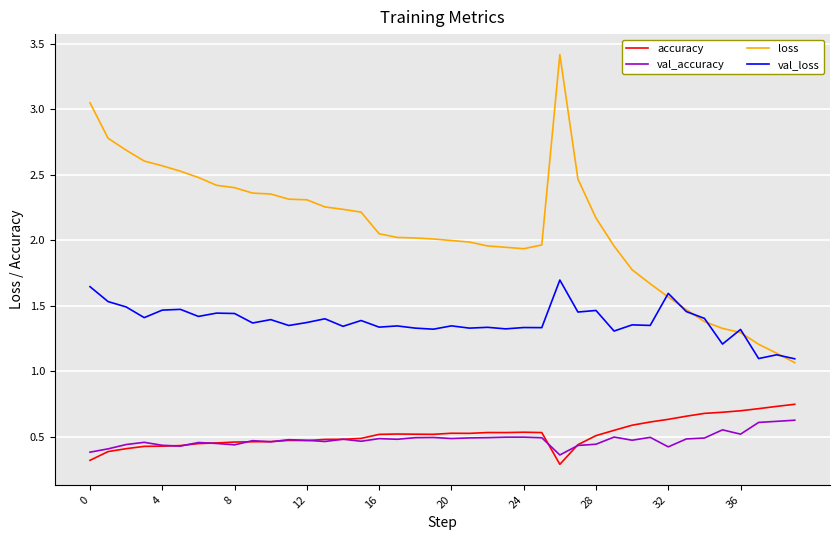

Which series has the largest total across all categories?

loss